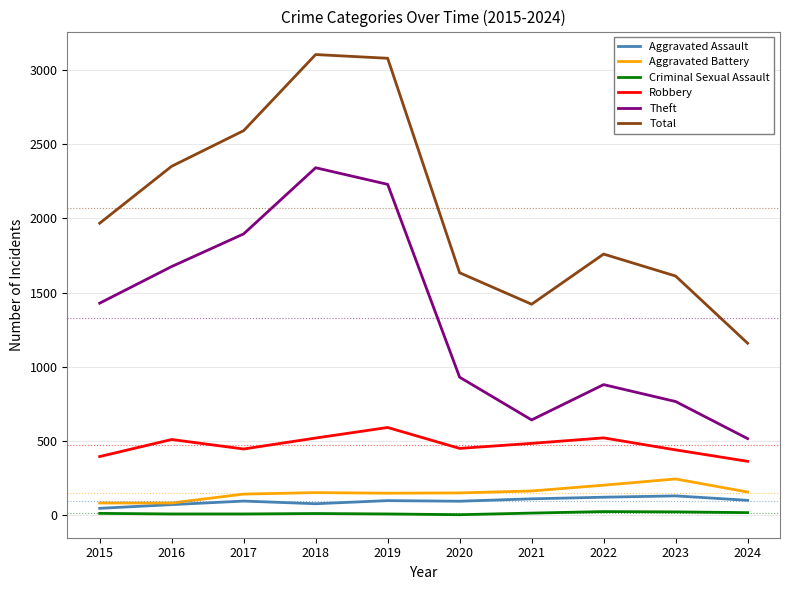

Rank the series at 2021 from highest to lowest value.

Total, Theft, Robbery, Aggravated Battery, Aggravated Assault, Criminal Sexual Assault